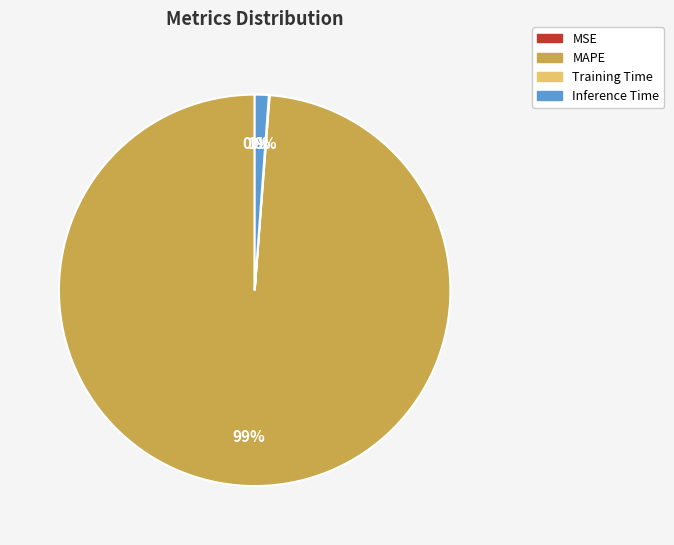

The Inference Time slice represents 6% of the pie. True or false?

False